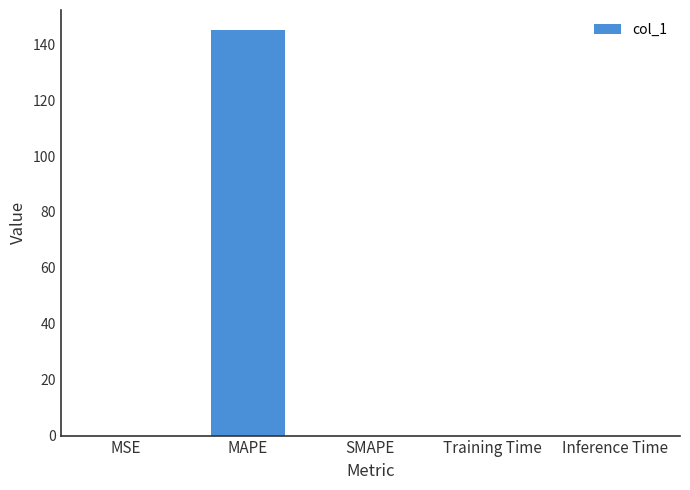

How many series are shown in this chart?

1